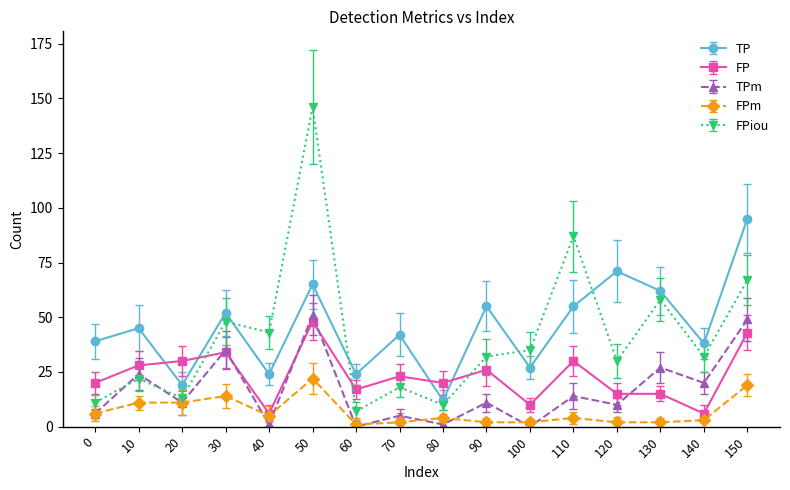

Reading left to right, list all the values displayed in this chart.

TP: 39	45	19	52	24	65	24	42	12	55	27	55	71	62	38	95
FP: 20	28	30	34	6	48	17	23	20	26	10	30	15	15	6	43
TPm: 6	24	11	35	1	51	0	5	1	11	0	14	10	27	20	49
FPm: 6	11	11	14	5	22	1	2	4	2	2	4	2	2	3	19
FPiou: 11	22	13	48	43	146	7	18	10	32	35	87	30	58	32	67